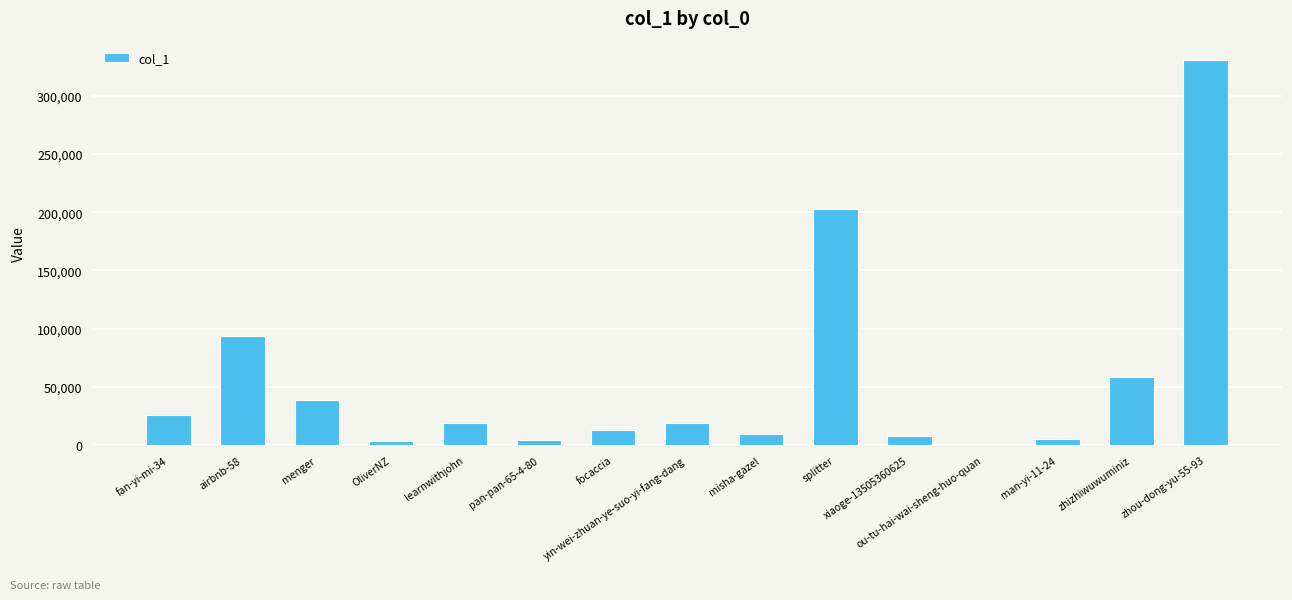

What is the sum of all values?

831661